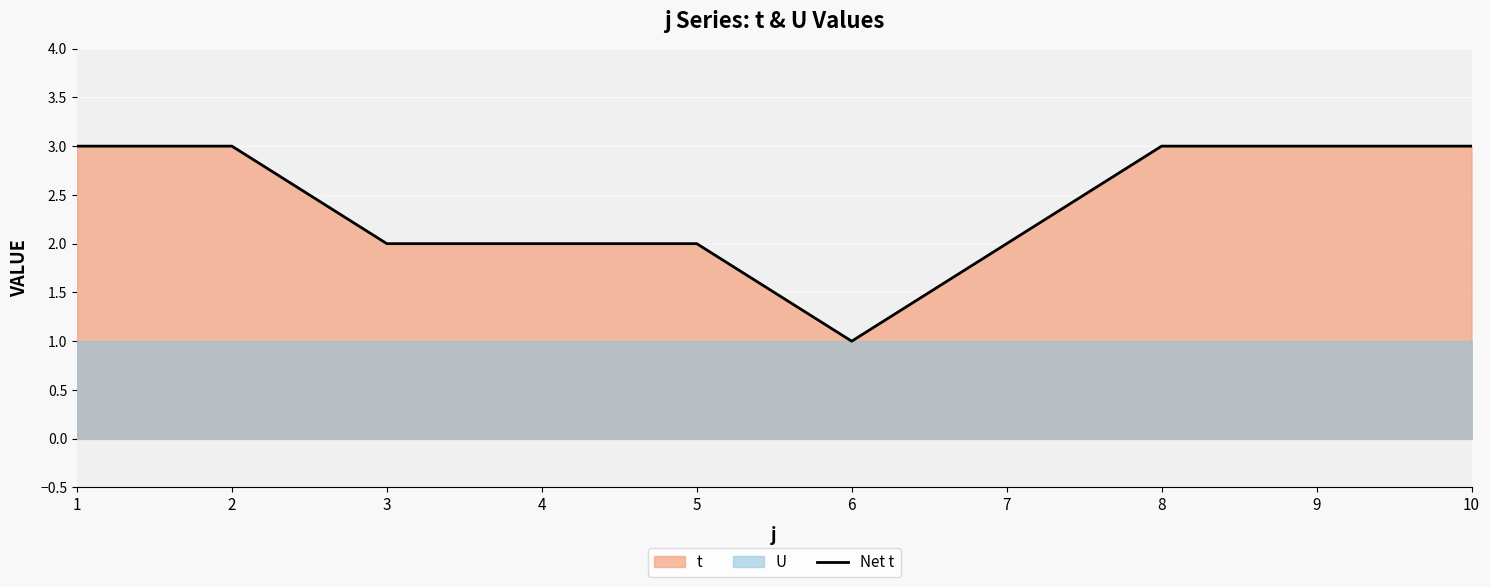

What is the sum of the values at 8 and 3?

5